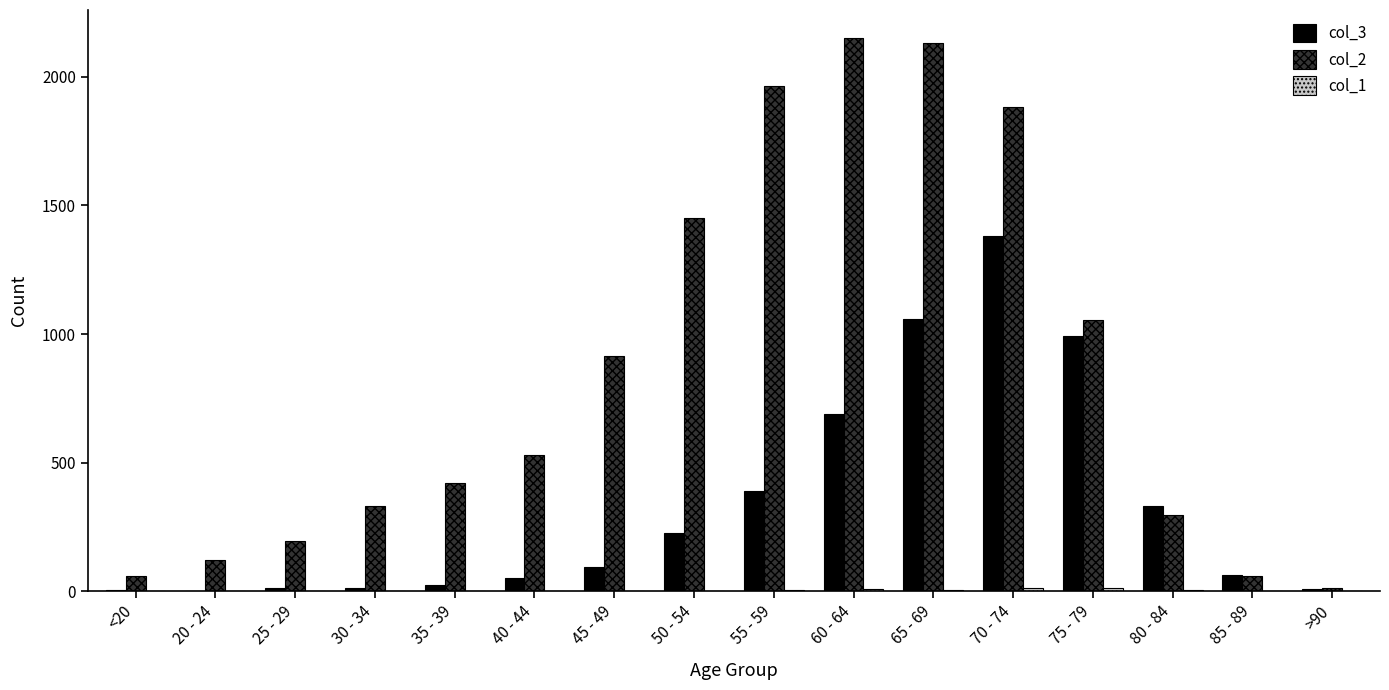

Is it true that col_2 equals 1882 at 70 - 74?

True